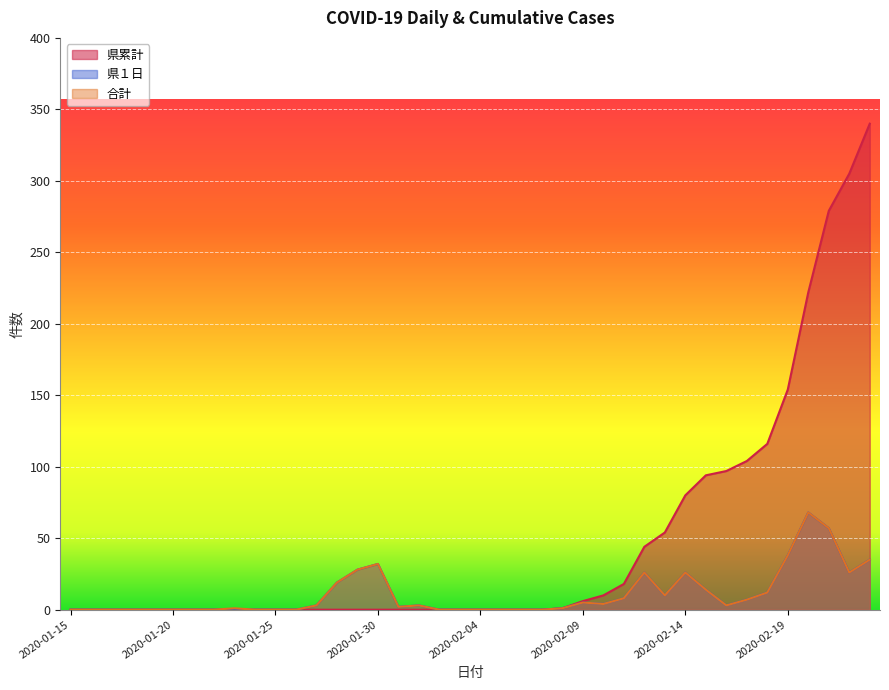

Is it true that 県１日 equals 47 at 2020-01-20?

False